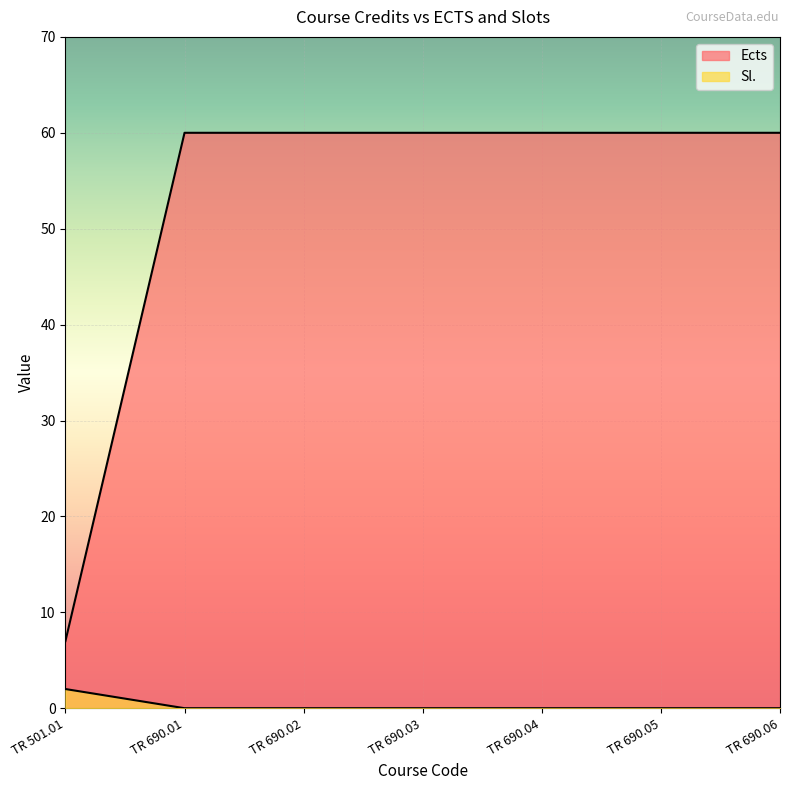

Reading left to right, transcribe all the data shown in this chart.

Ects: 7	60	60	60	60	60	60
Sl.: 2	0	0	0	0	0	0